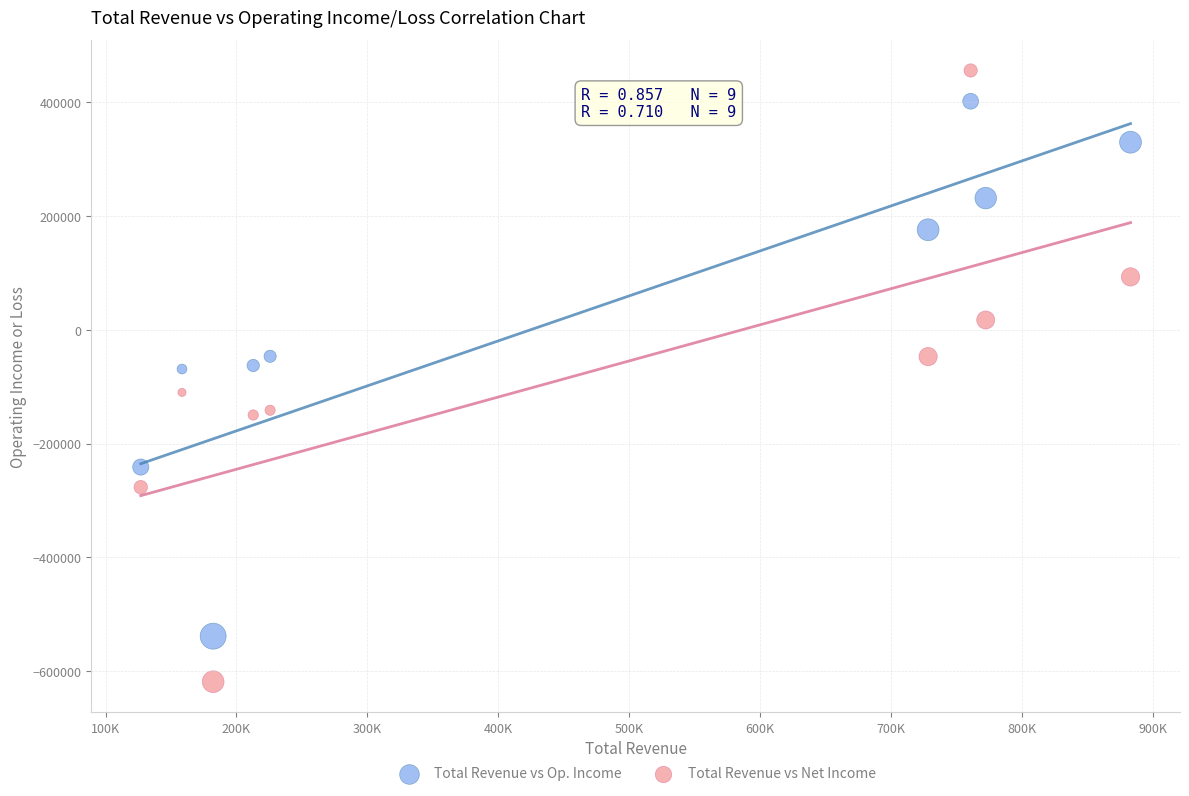

What are all the series names shown in the legend?

Total Revenue vs Op. Income, Total Revenue vs Net Income